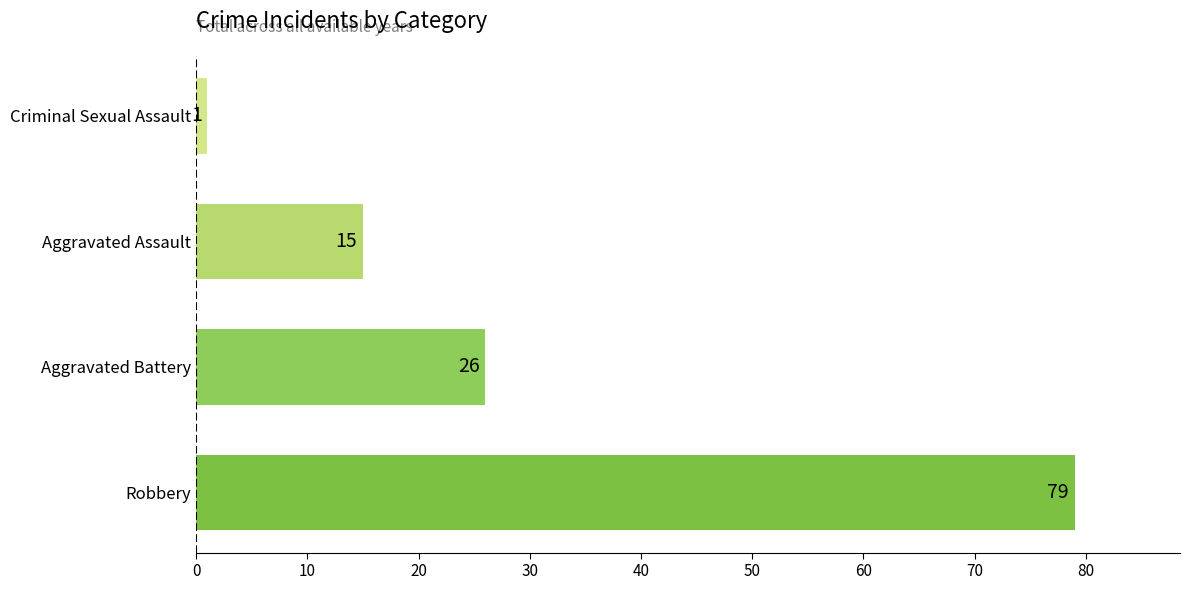

How many categories are shown in the chart?

4